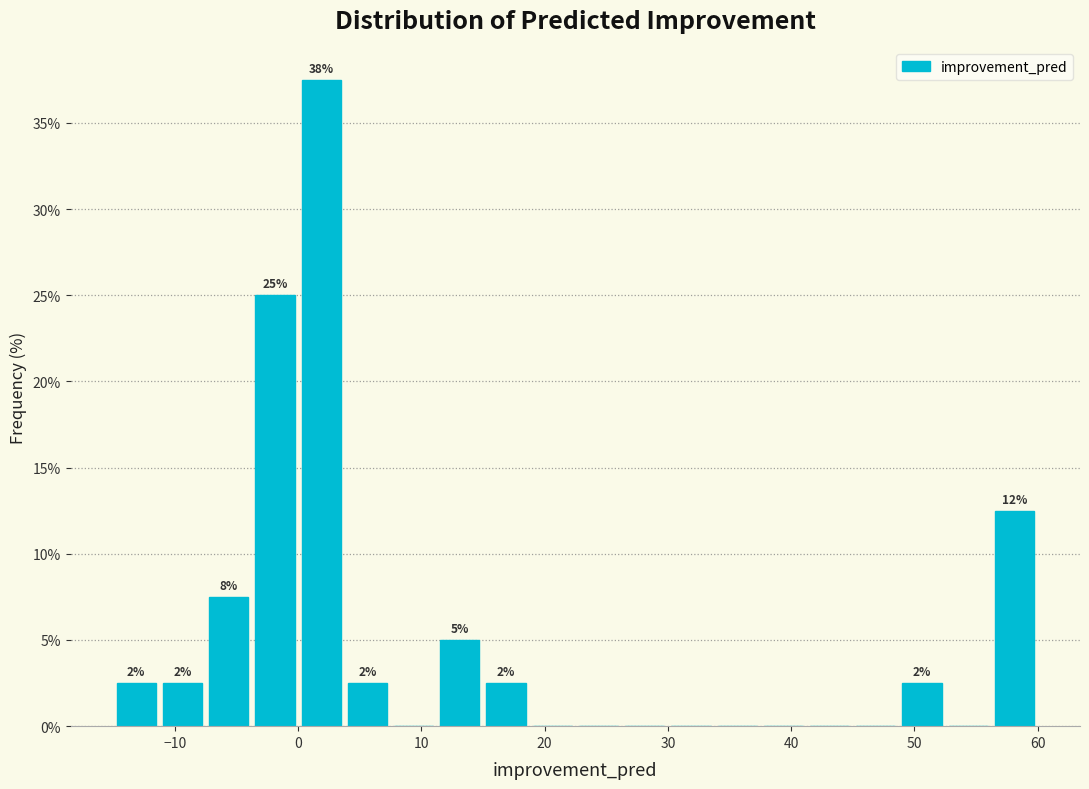

Read against the x-axis, roughly where is the centre of the tallest bar?

2